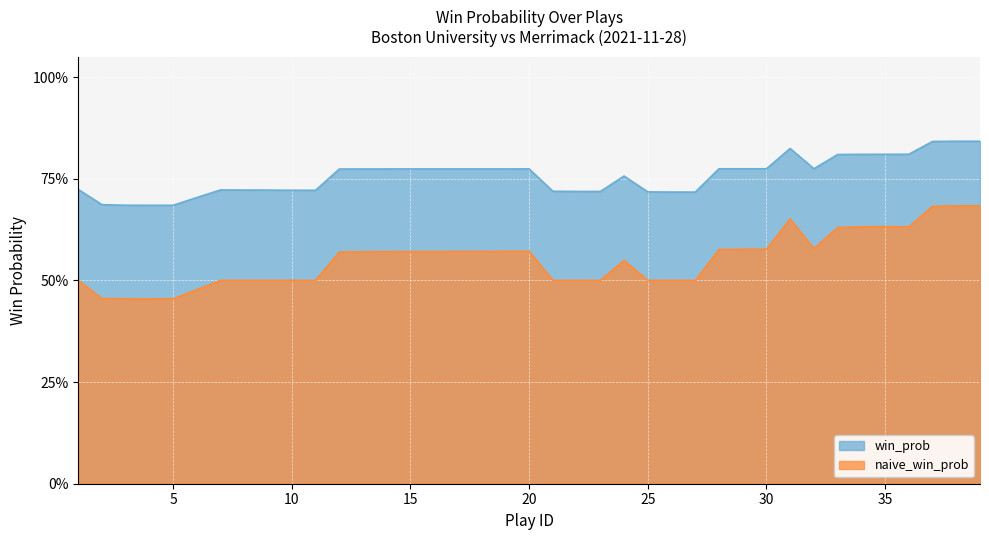

Which series has the largest total across all categories?

win_prob